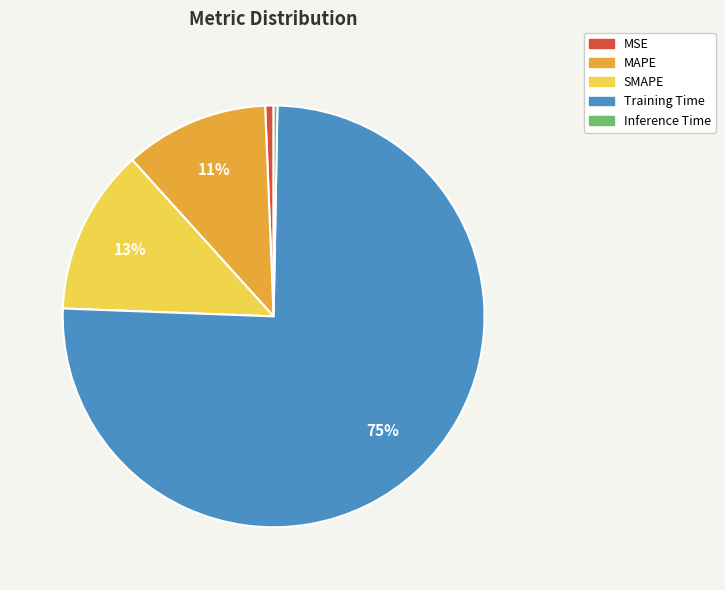

True or false: MSE accounts for 1% of the total.

True